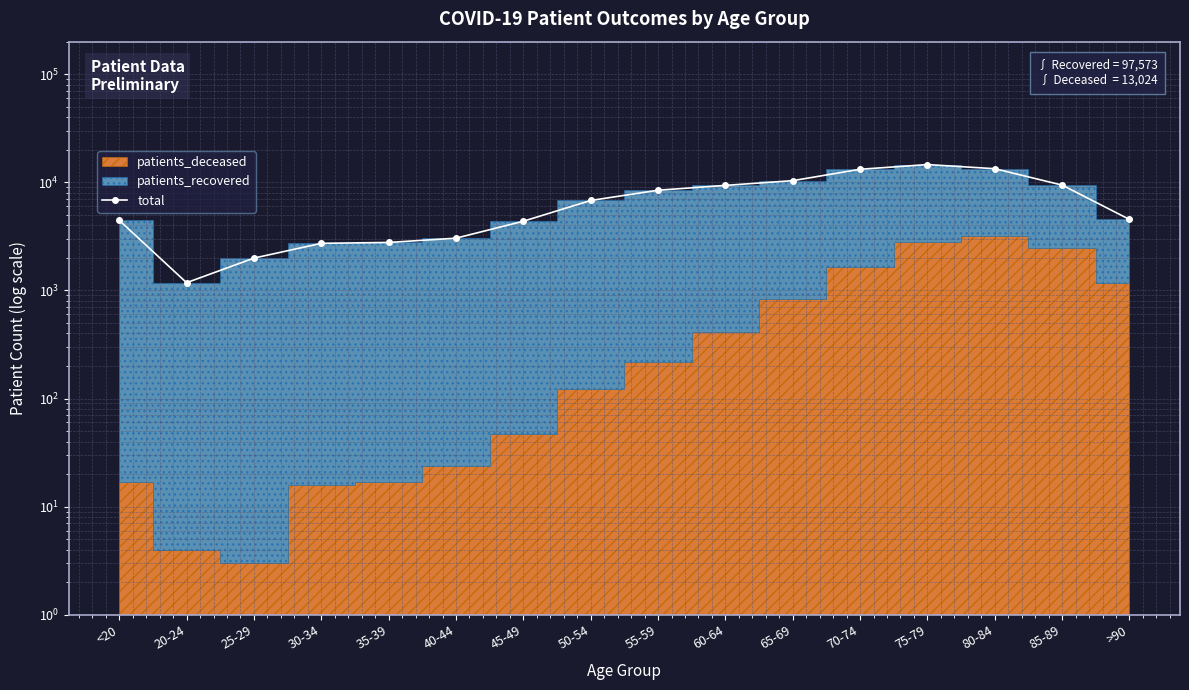

Where is the data nearest to the value 7885?

55-59